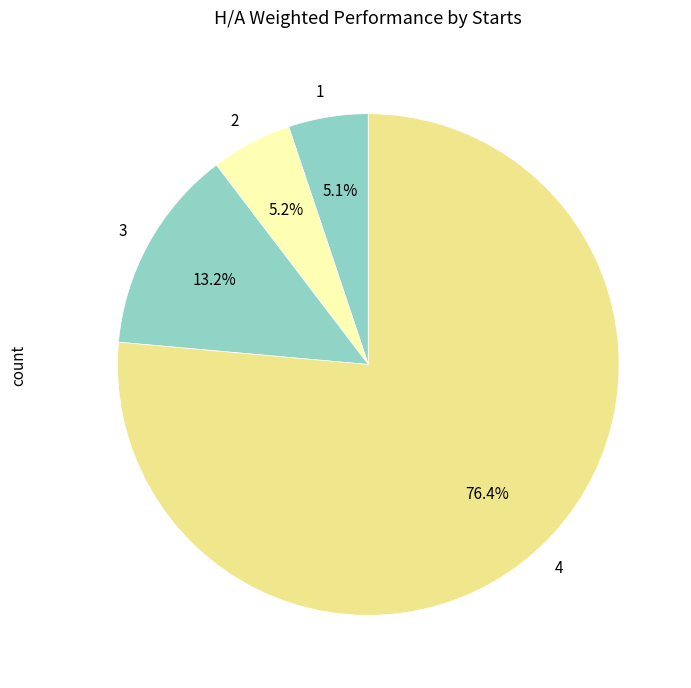

To the nearest percent, what portion does 4 represent?

76%